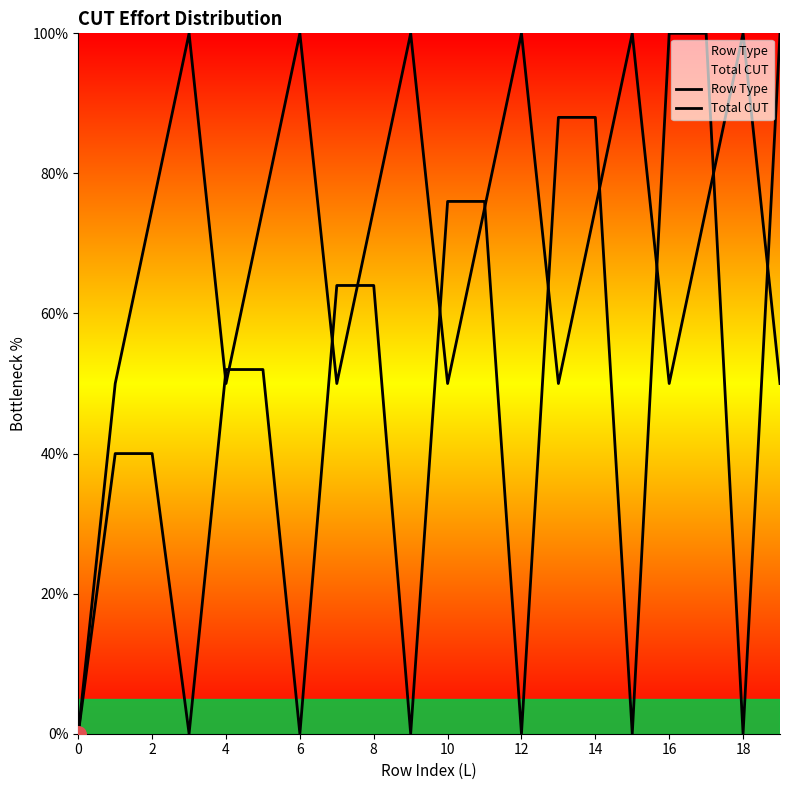

Which series contains the lowest Y value?

Row Type